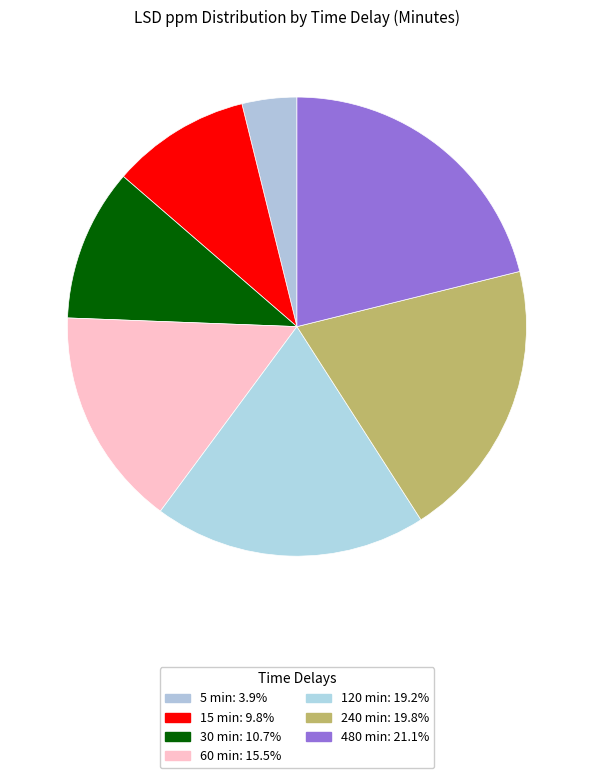

The 30 slice represents 17% of the pie. True or false?

False